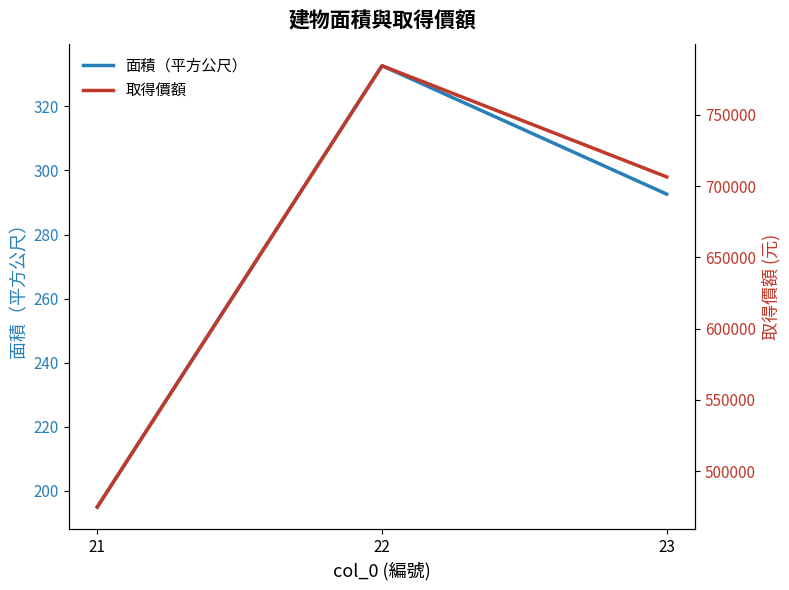

Rank the series by their average value, from highest to lowest.

取得價額, 面積（平方公尺）